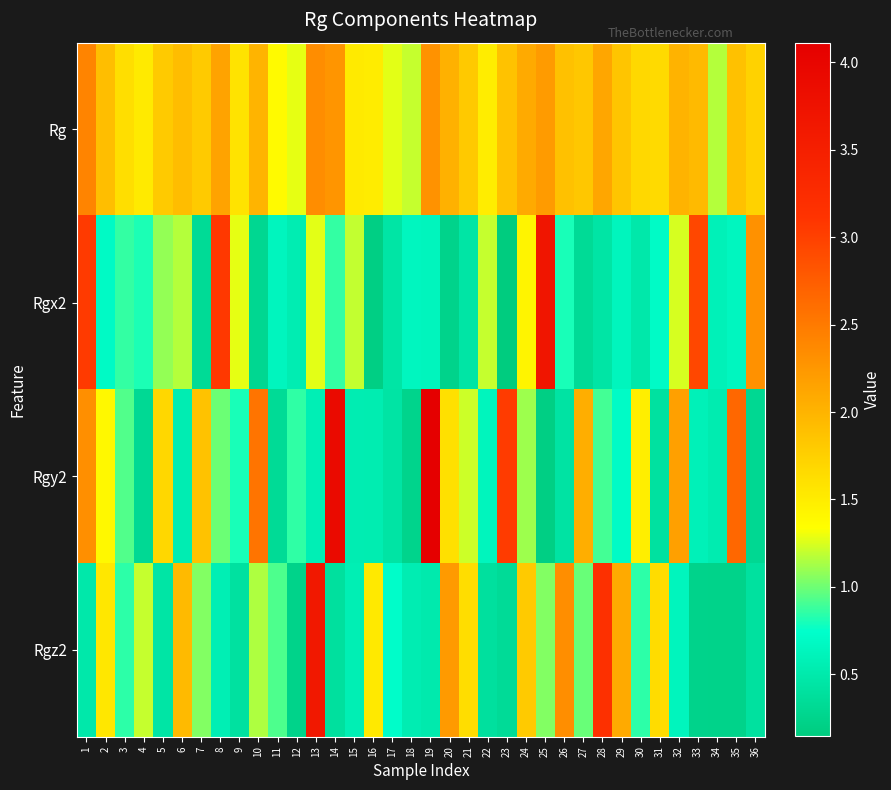

What is the total value across all series at 28?

6.6